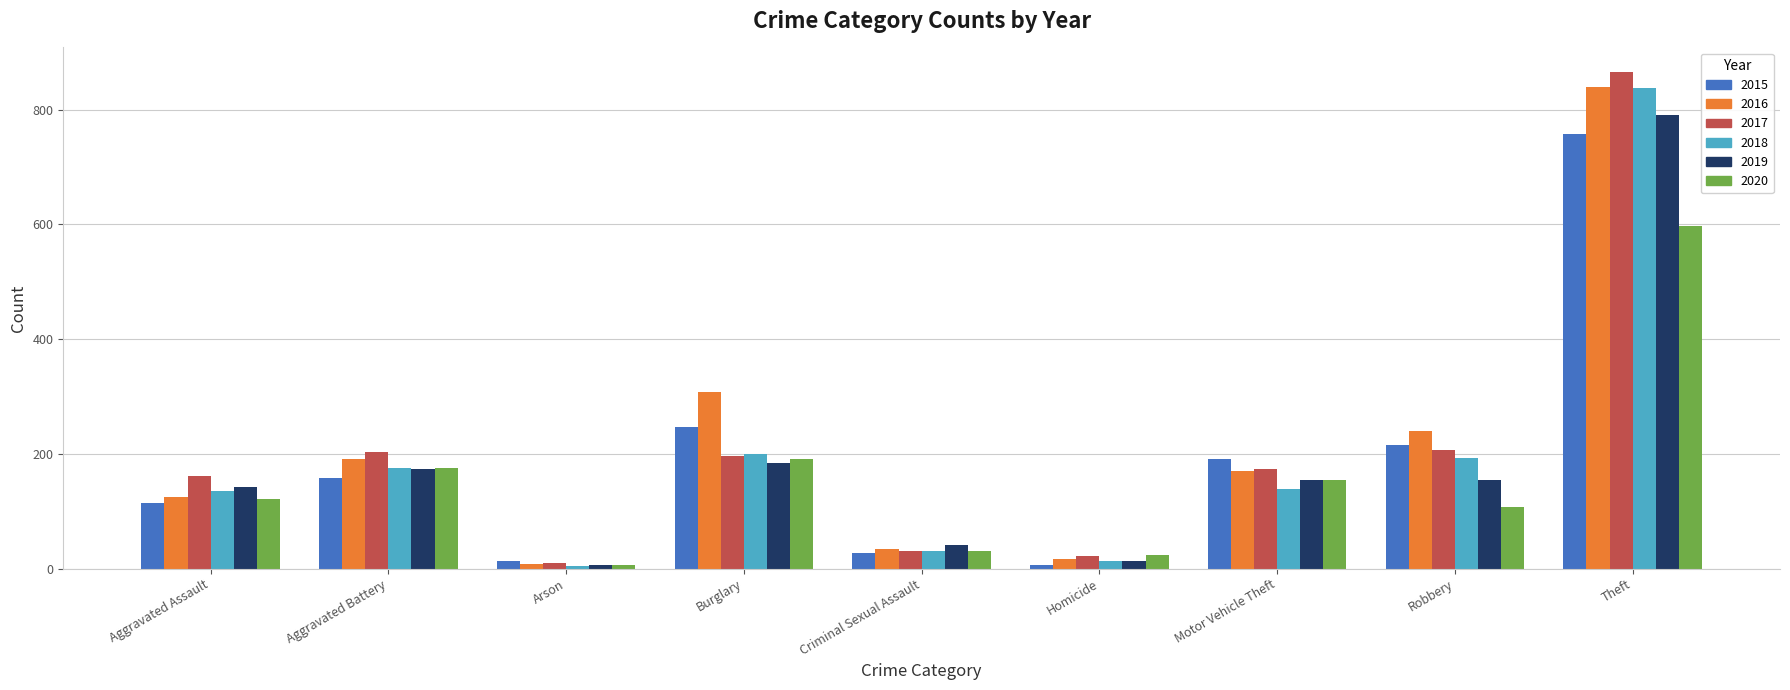

What is the label of the 4th bar from the left?

Burglary